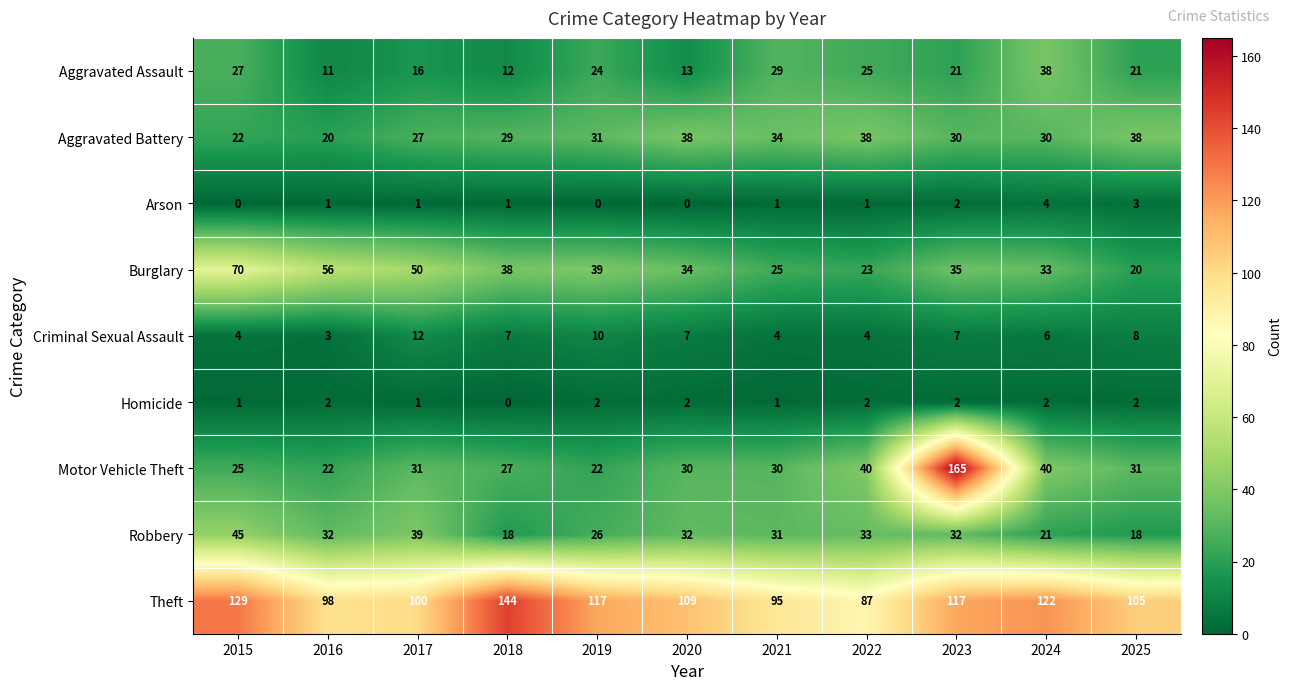

At which category is the sum across all series the highest?

2023